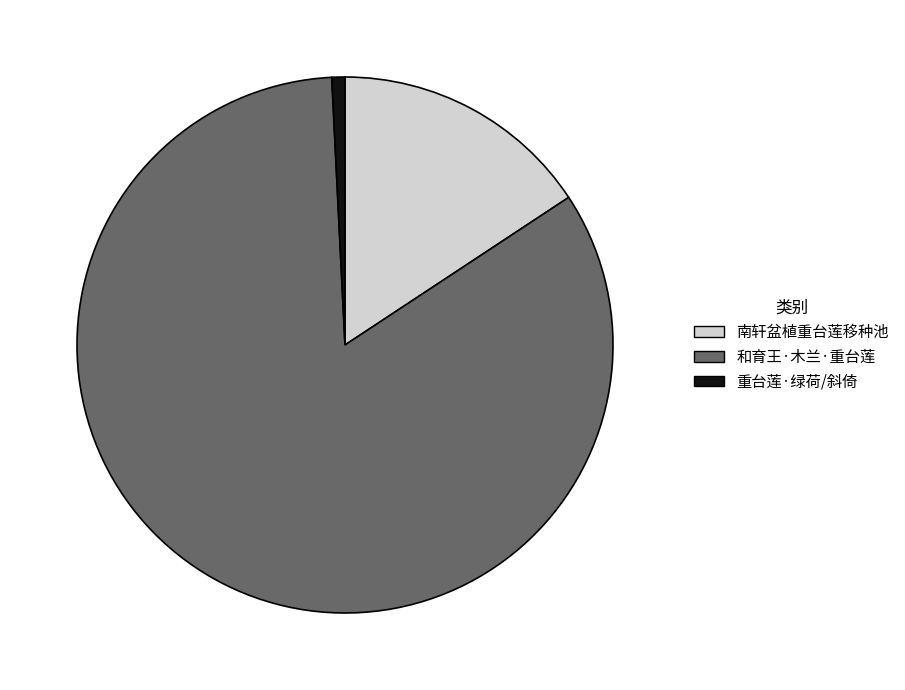

Is there a majority slice in this chart?

Yes